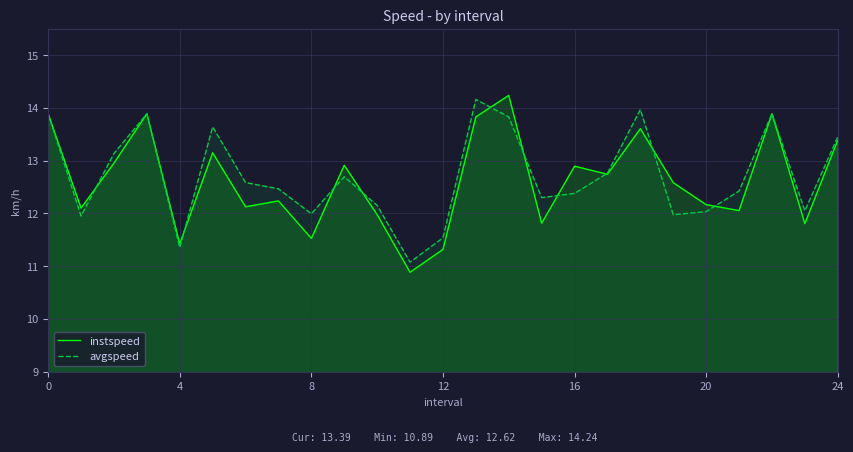

In avgspeed, how many points are higher than both neighbors (excluding endpoints)?

6